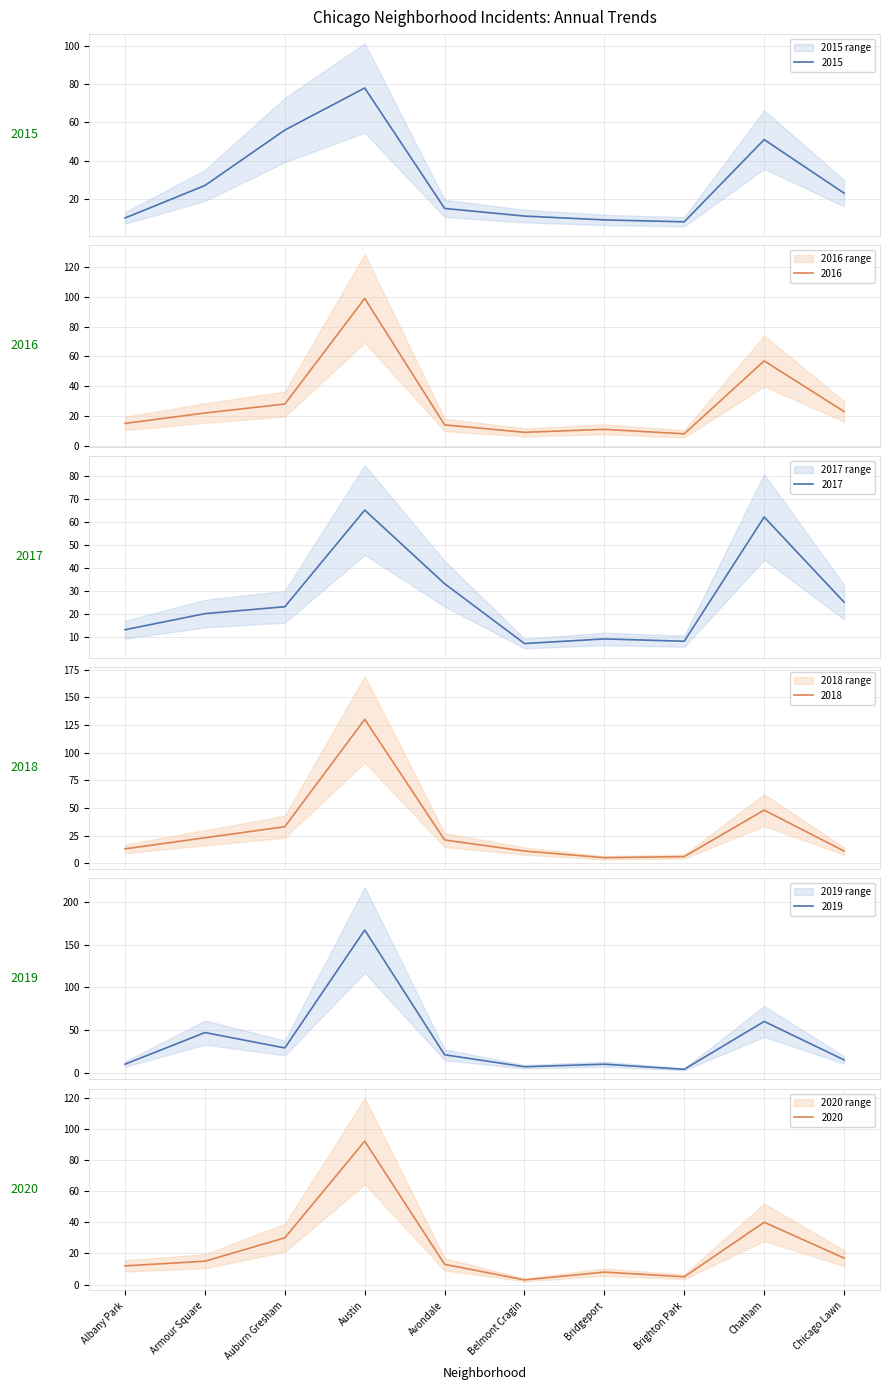

What is the highest value of the 2017 series?

65